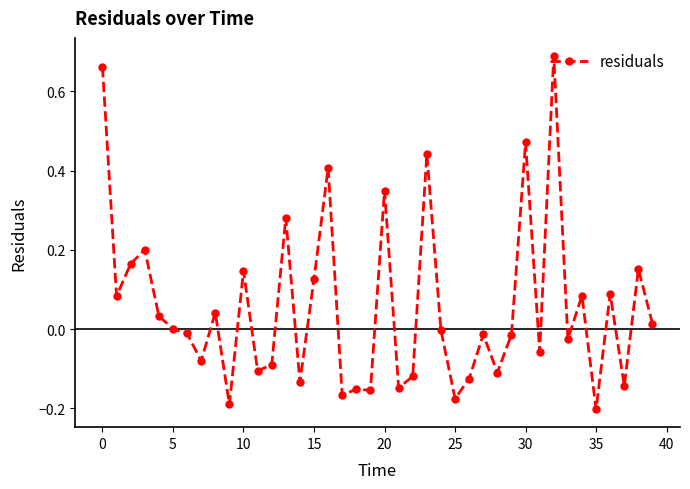

What is the sum of all values?

2.2